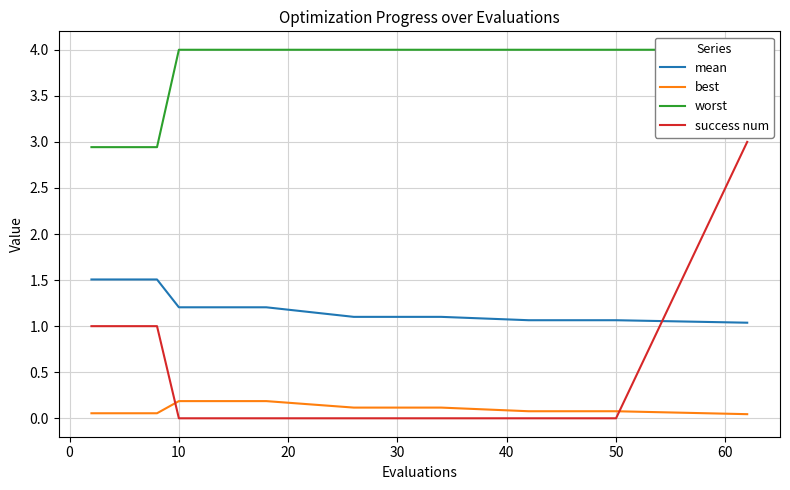

The mean series shows 1.1 at 30. True or false?

True